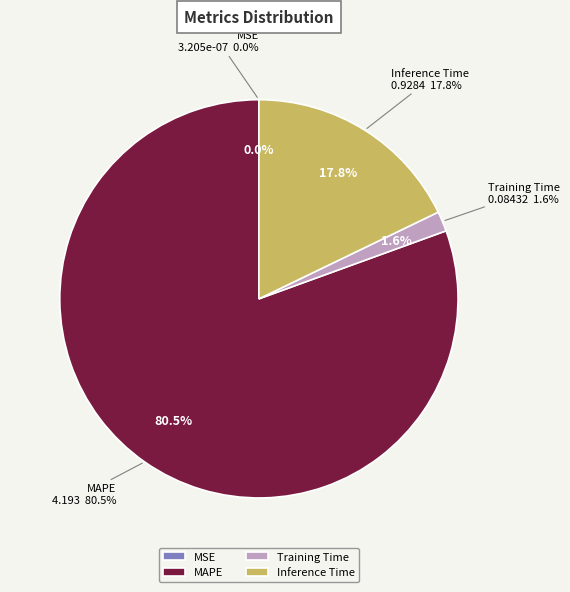

To the nearest percent, what is the combined percentage of MAPE and Inference Time?

98%